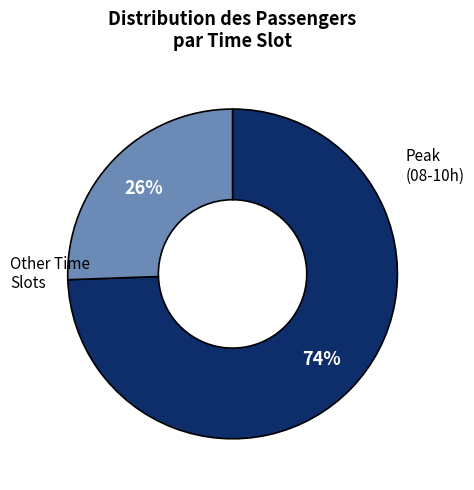

To the nearest percent, what is the average slice percentage?

50%